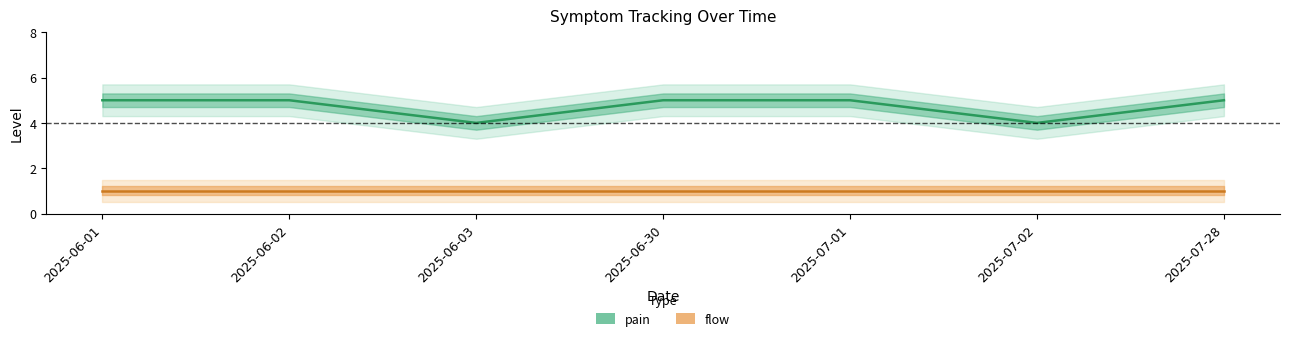

True or false: flow and pain cross at least once.

False